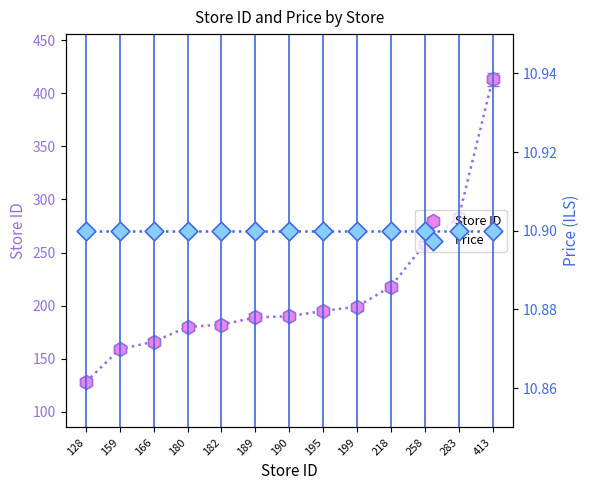

Which series contains the lowest Y value?

Price